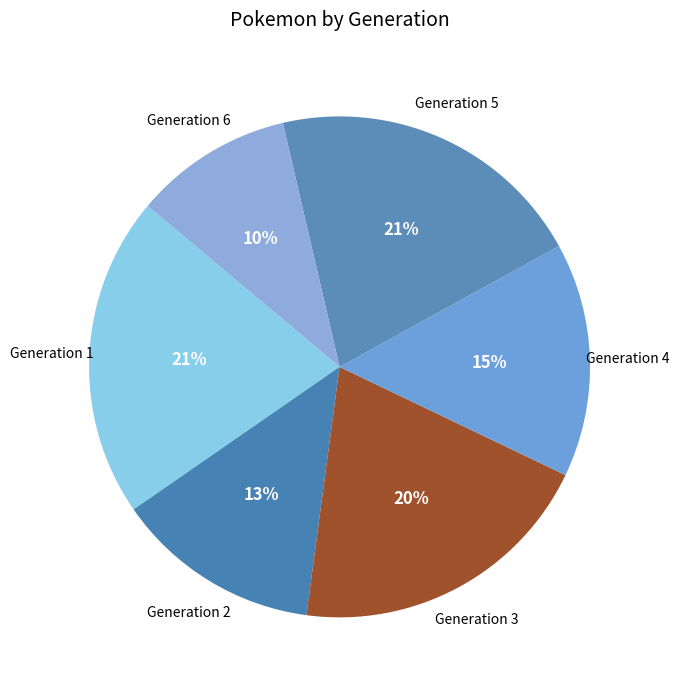

How many slices are in this pie chart?

6